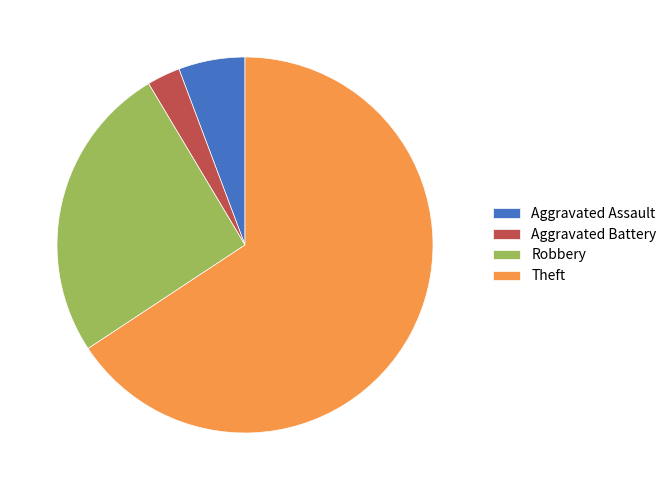

Rank the categories by value from highest to lowest.

Theft, Robbery, Aggravated Assault, Aggravated Battery